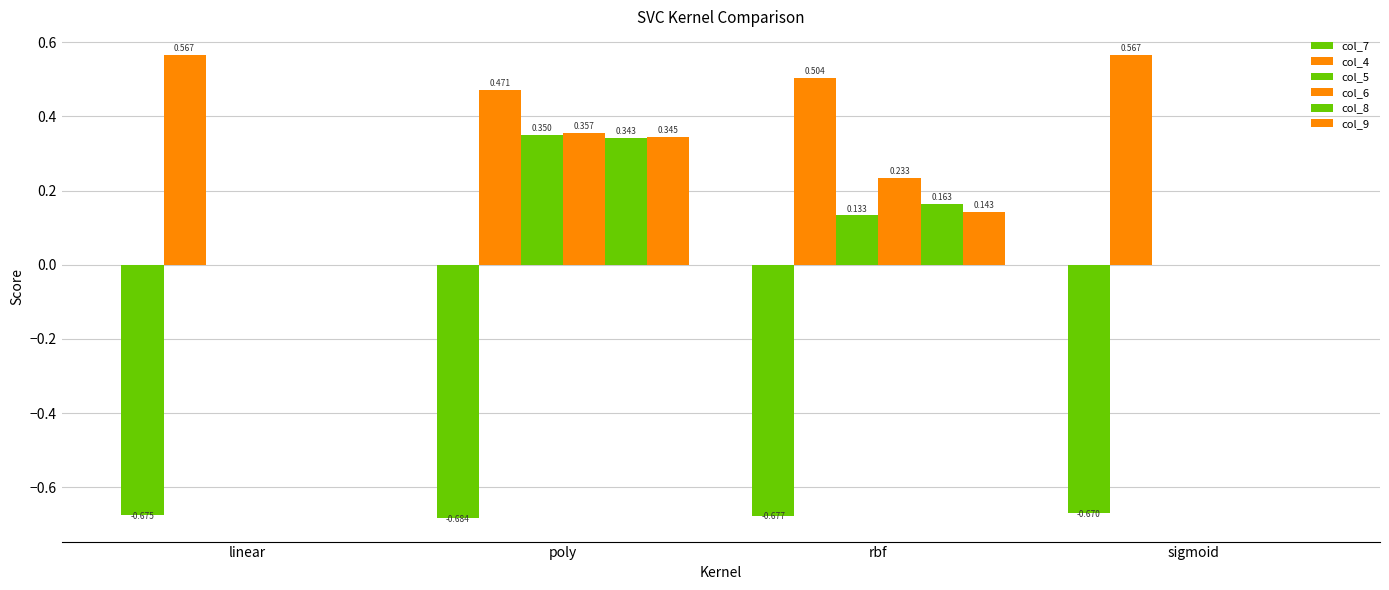

How many distinct data groups are displayed?

6